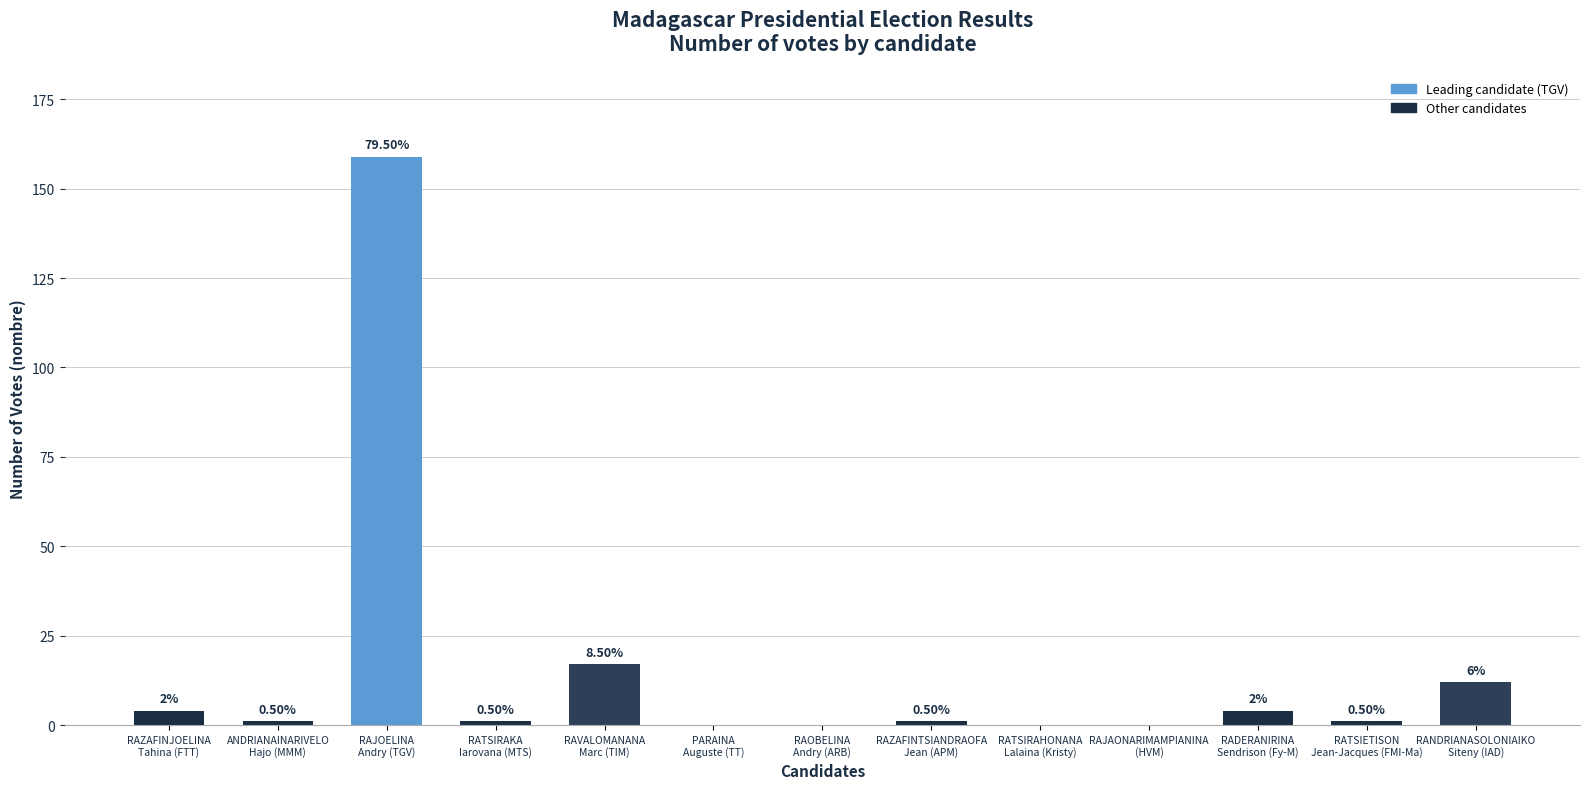

Is it true that the value at RATSIETISON
Jean-Jacques (FMI-Ma) is 1?

True